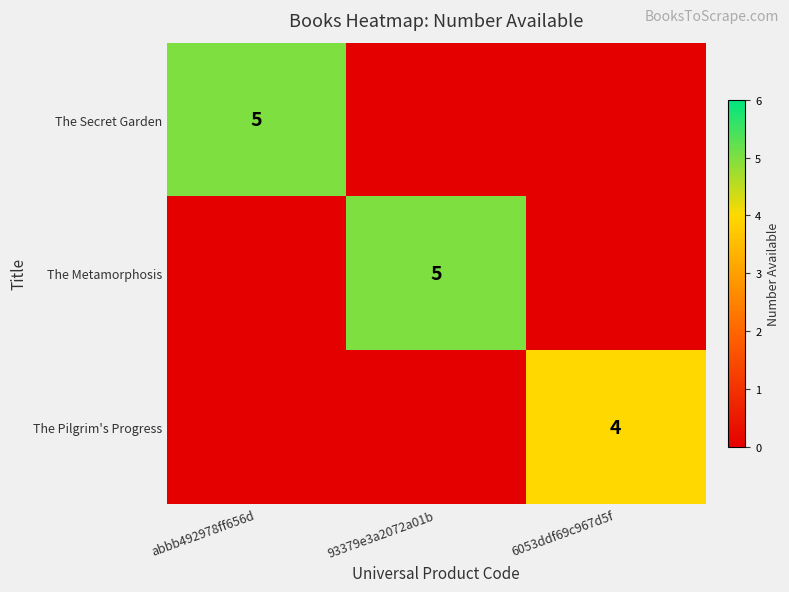

Which has a higher value, abbb492978ff656d or 6053ddf69c967d5f?

abbb492978ff656d